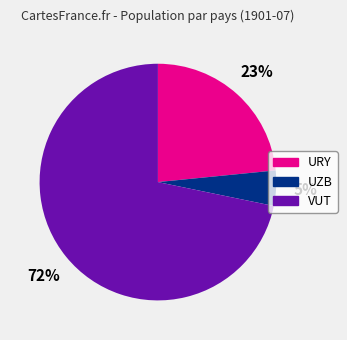

Rank the categories by value from lowest to highest.

UZB, URY, VUT